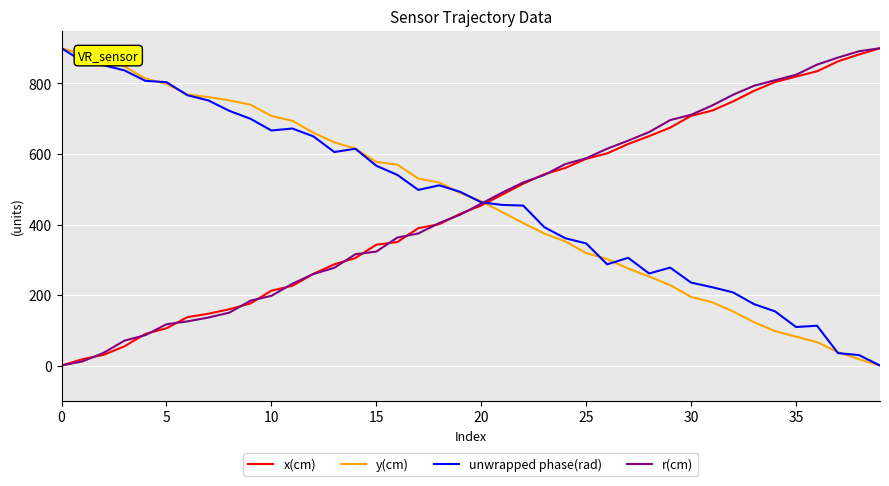

What is the maximum value shown in the chart?

900.0